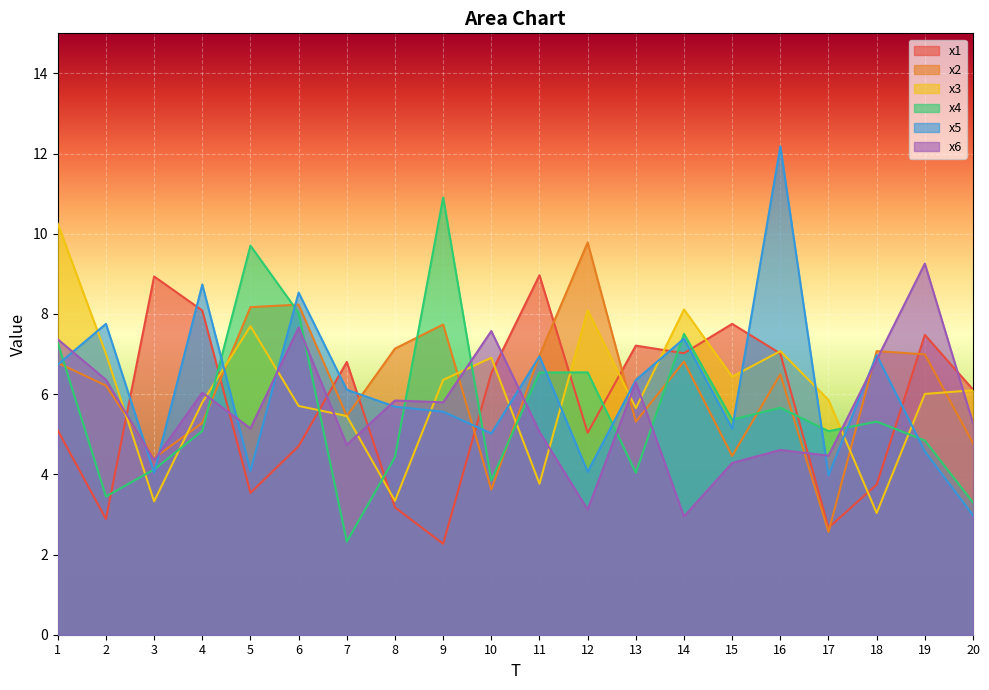

At which label does x3 reach its minimum?

18